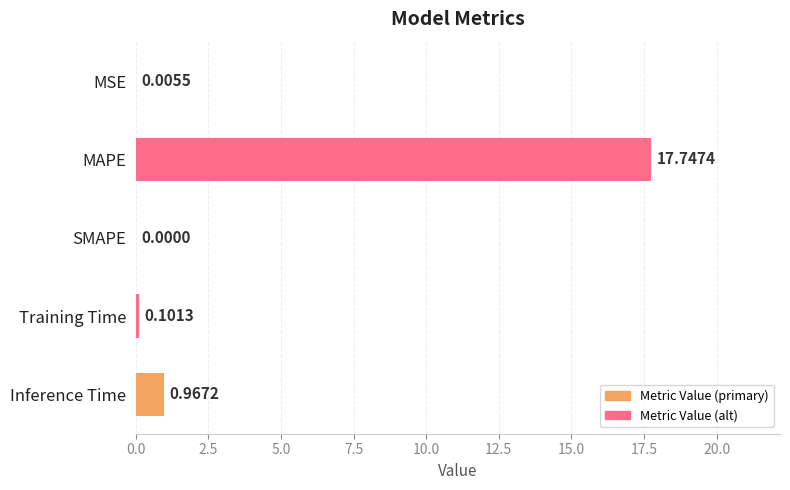

Are the bars horizontal?

Yes